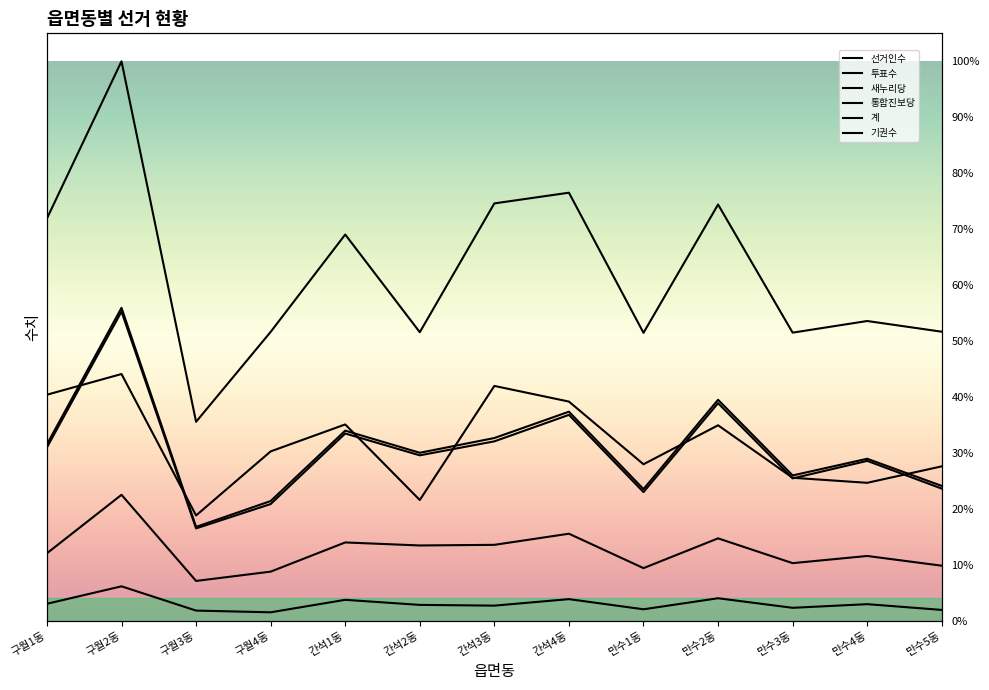

Is it true that 기권수 equals 21160 at 구월2동?

False